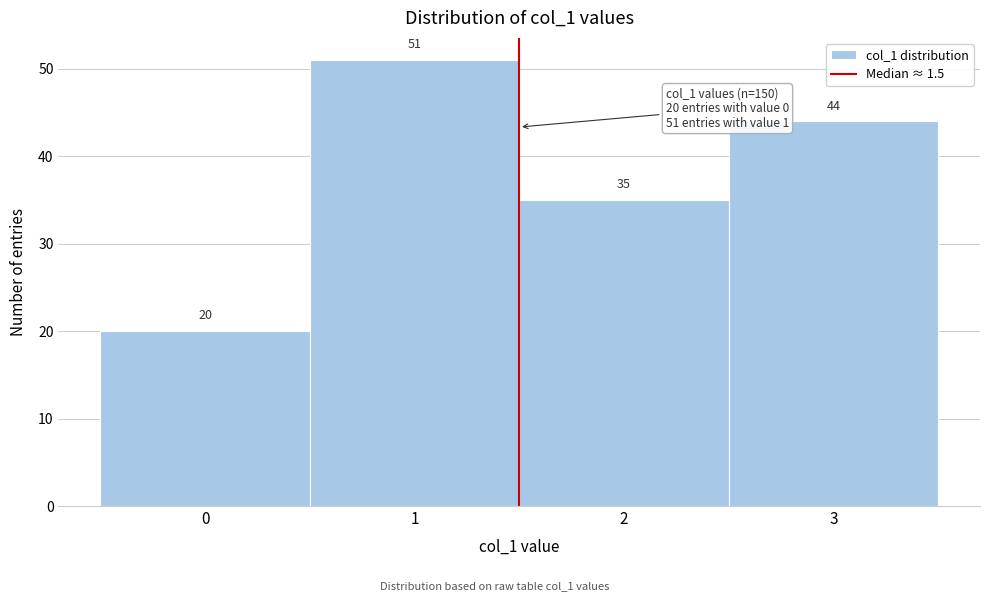

What is the height of the bar covering 0.5 to 1.5 on the x-axis?

51